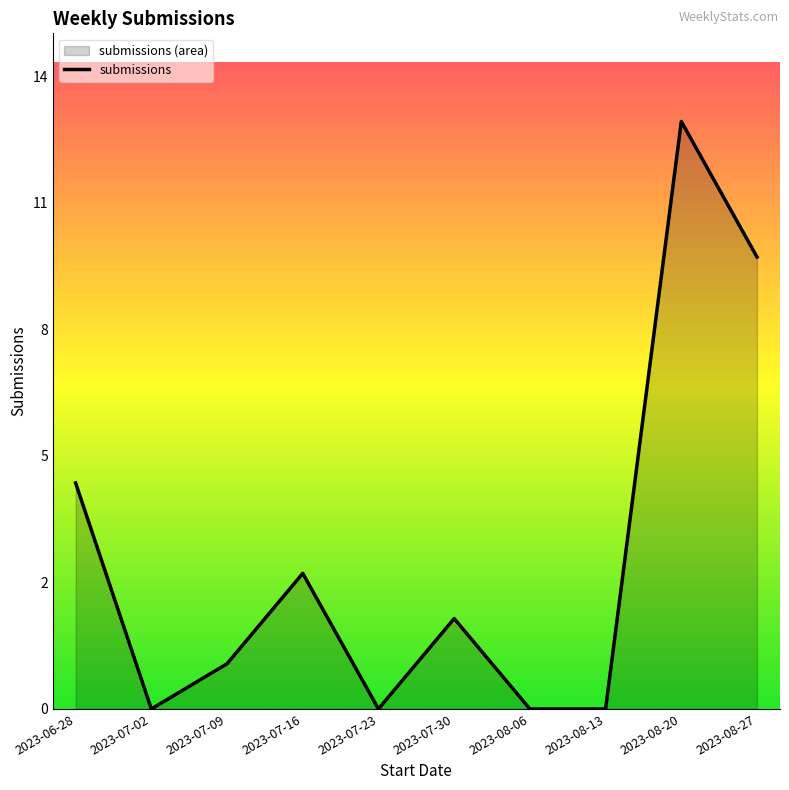

Does the chart display data point markers on the line(s)?

No